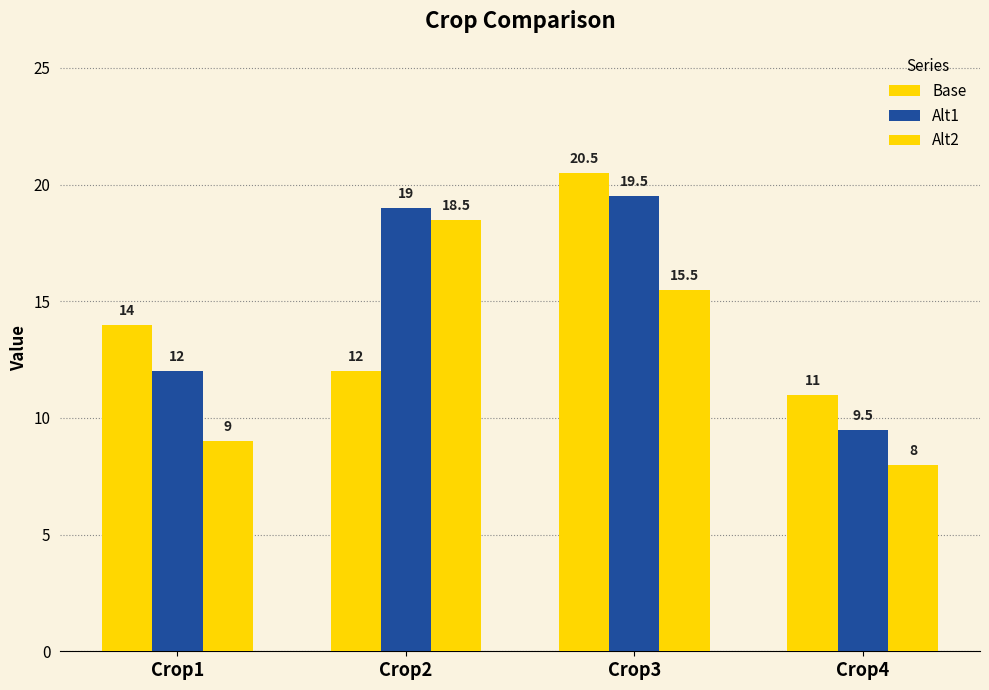

How many values in the Base series are below 14?

2